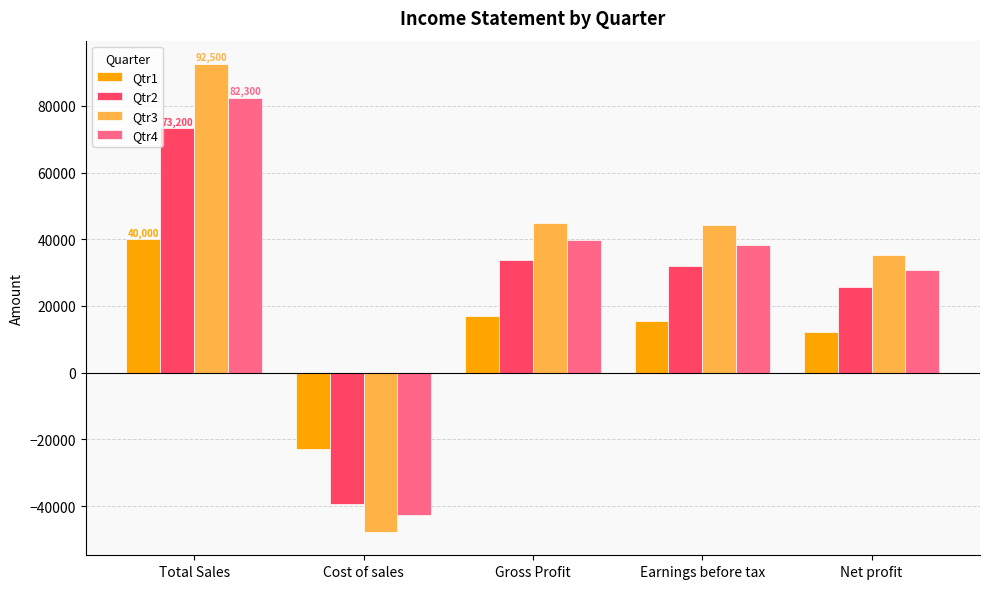

The Qtr4 series shows 58682.2 at Gross Profit. True or false?

False